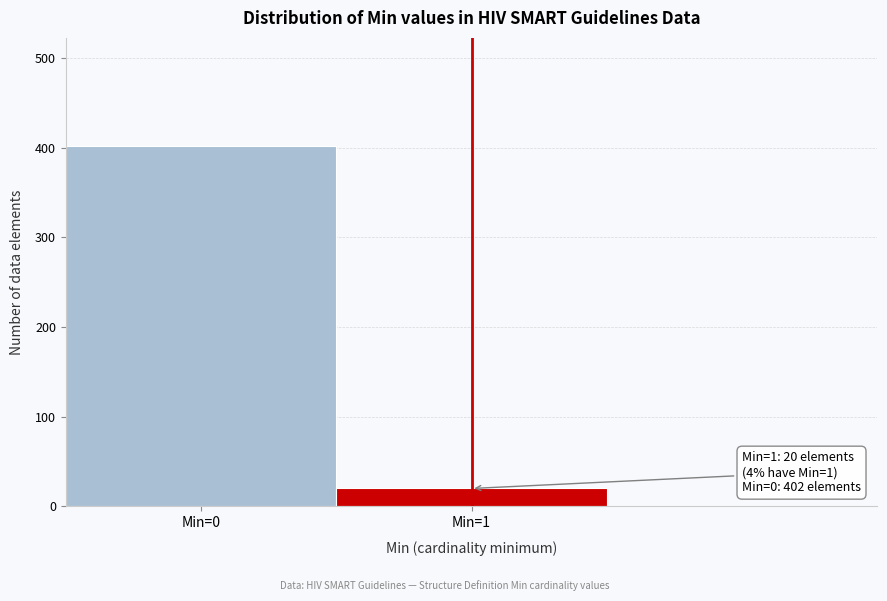

Reading left to right, extract all data points from this chart.

Min=0=402	Min=1=20